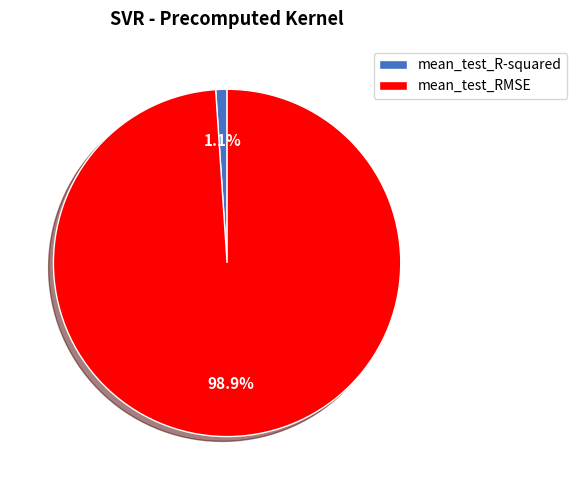

Count the number of slices in the pie.

2